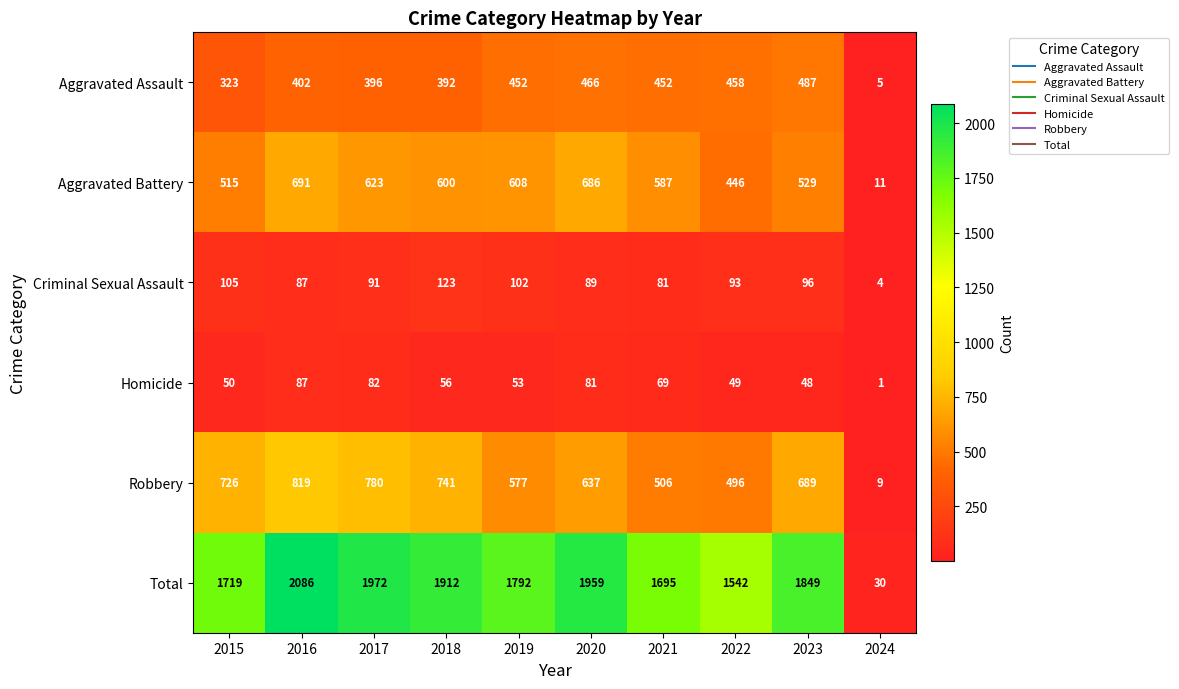

The value of Robbery at 2020 is 637. True or false?

True